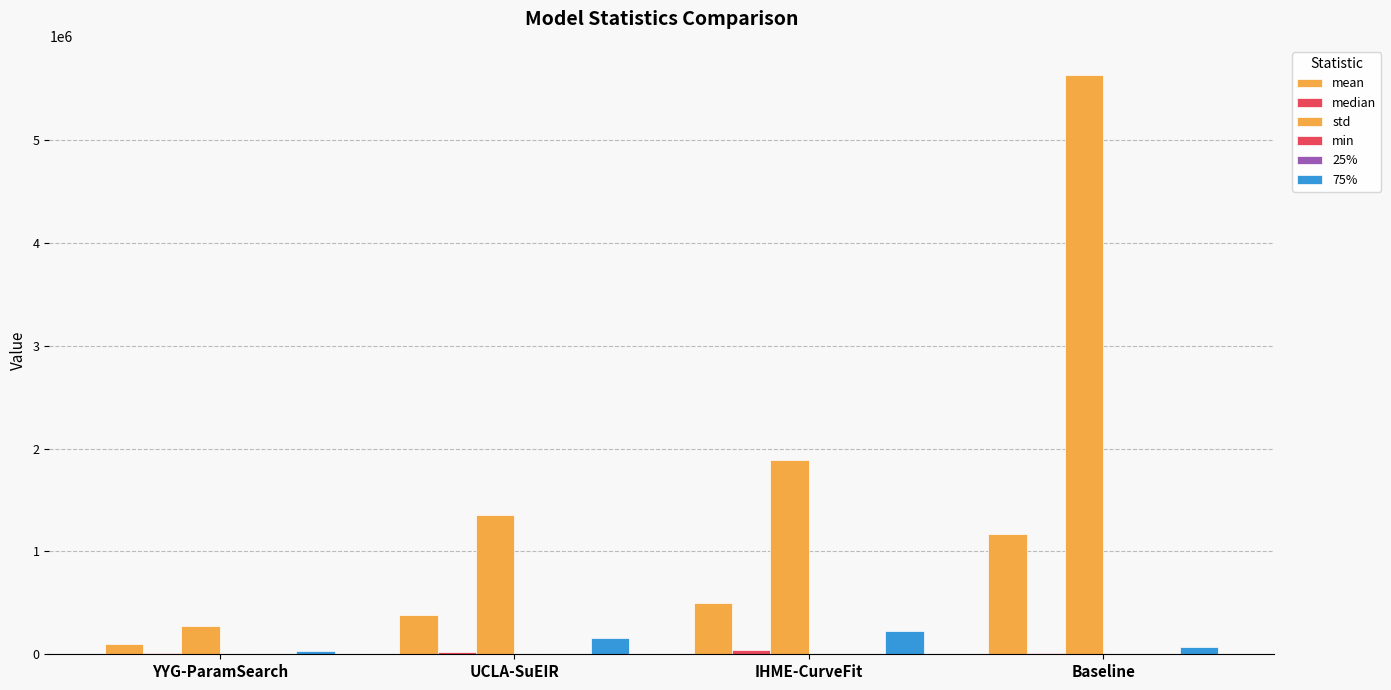

How many series are shown in this chart?

6